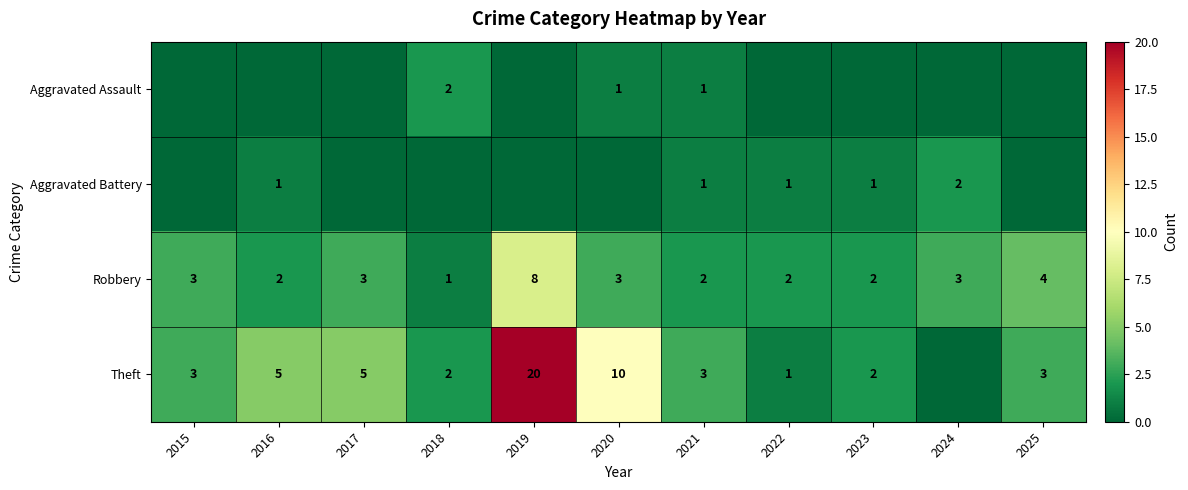

The Robbery series shows 4 at 2025. True or false?

True